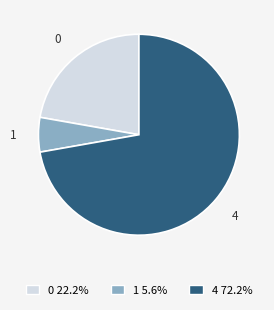

Do 4 and 1 together represent more than half of the pie?

Yes